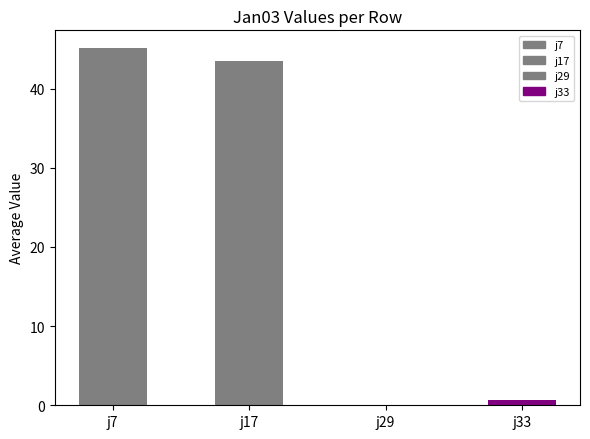

What is the ratio of the value at j17 to the value at j7?

1.0